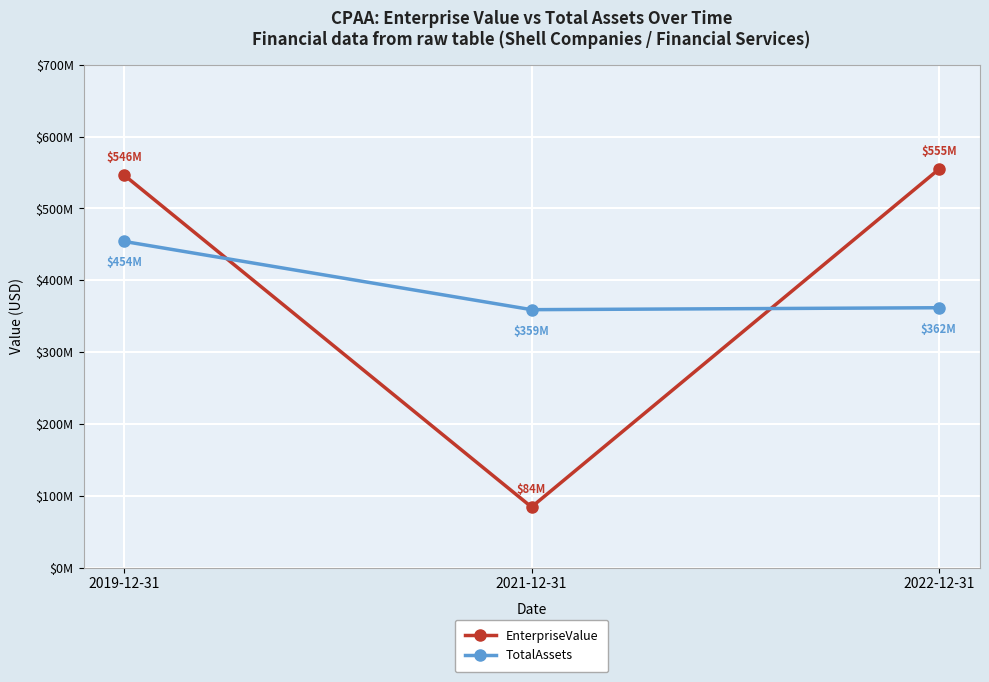

Which series has the largest total across all categories?

EnterpriseValue